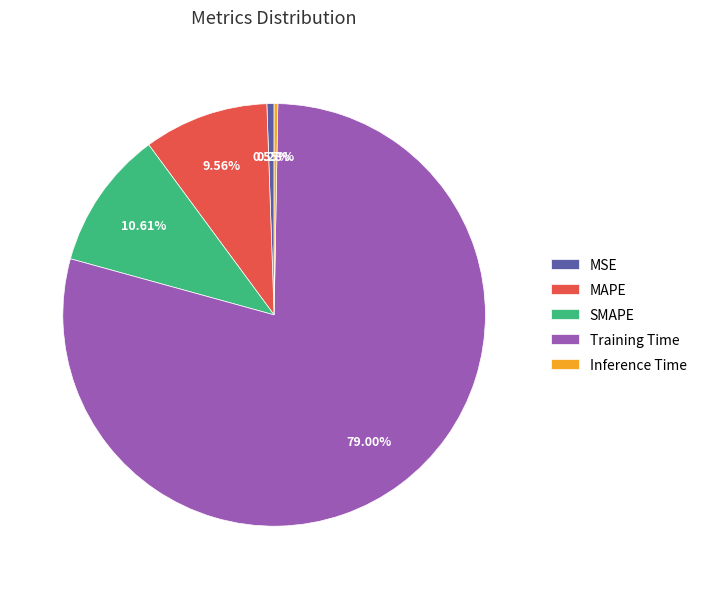

To the nearest percent, what percentage of the pie is MAPE?

10%